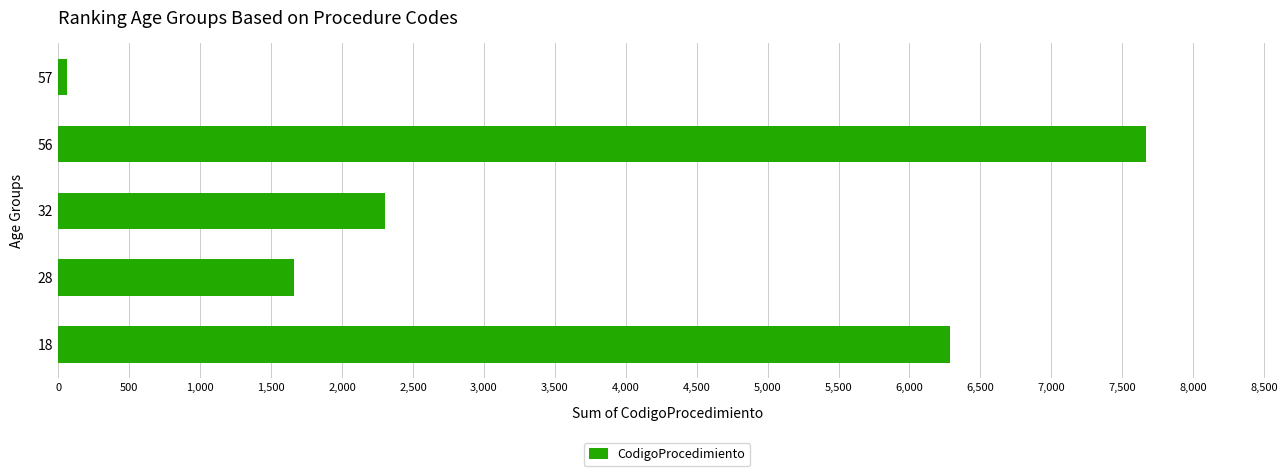

Reading top to bottom, transcribe all the data shown in this chart.

62	7664	2302	1664	6286